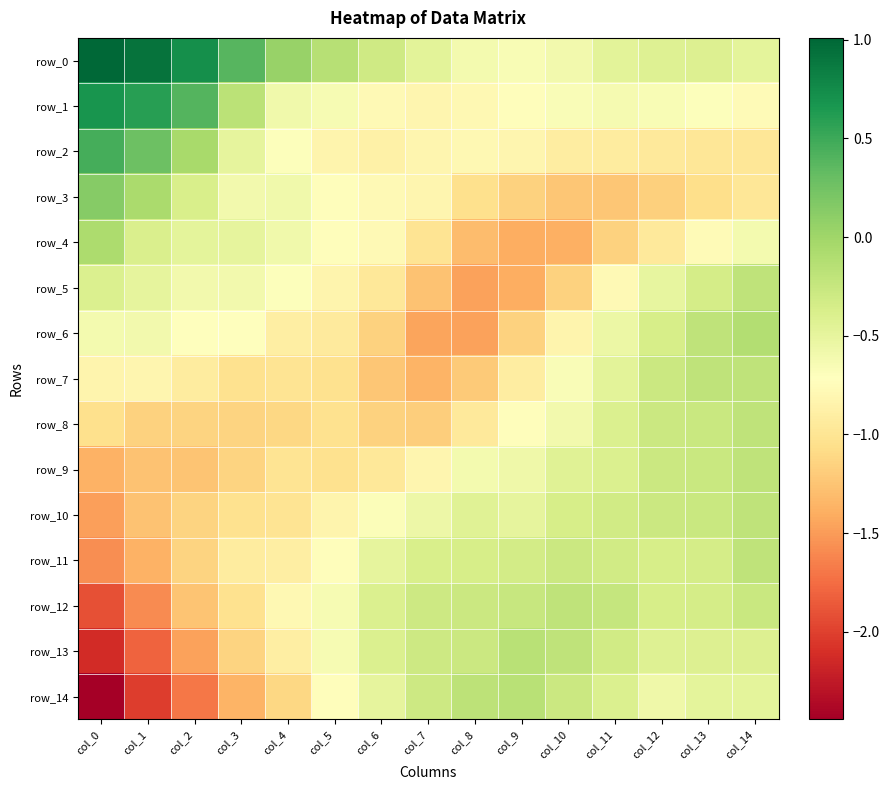

List the labels in order of row_12 value, largest first.

col_10, col_11, col_9, col_14, col_8, col_7, col_13, col_12, col_6, col_5, col_4, col_3, col_2, col_1, col_0